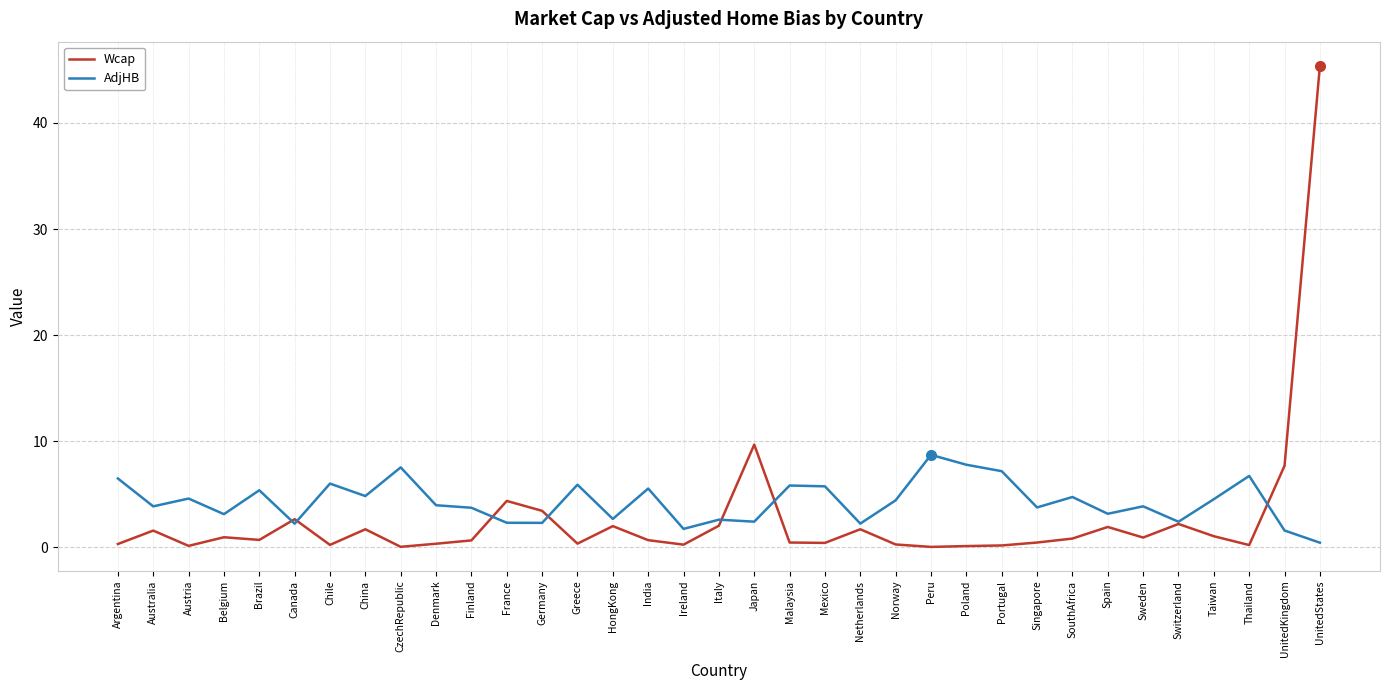

What is the total value across all series at Spain?

5.1